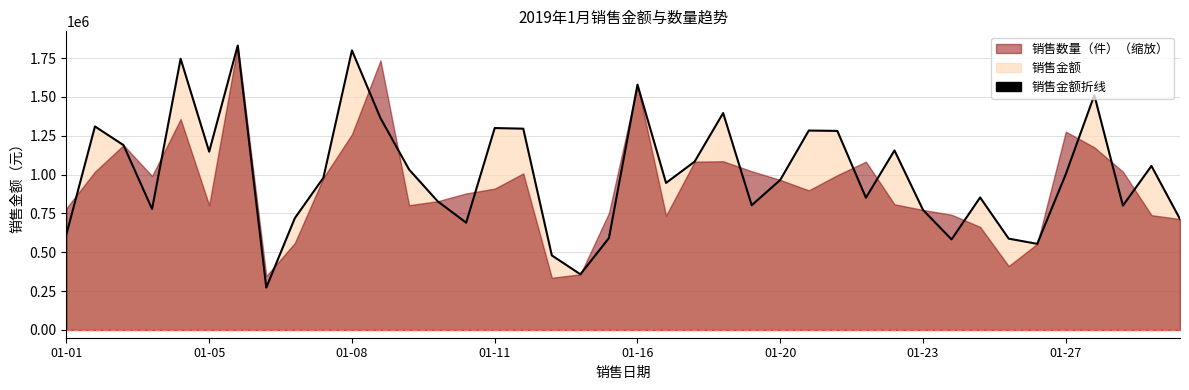

What is the ratio of the value at 24 to the value at 11?

0.6